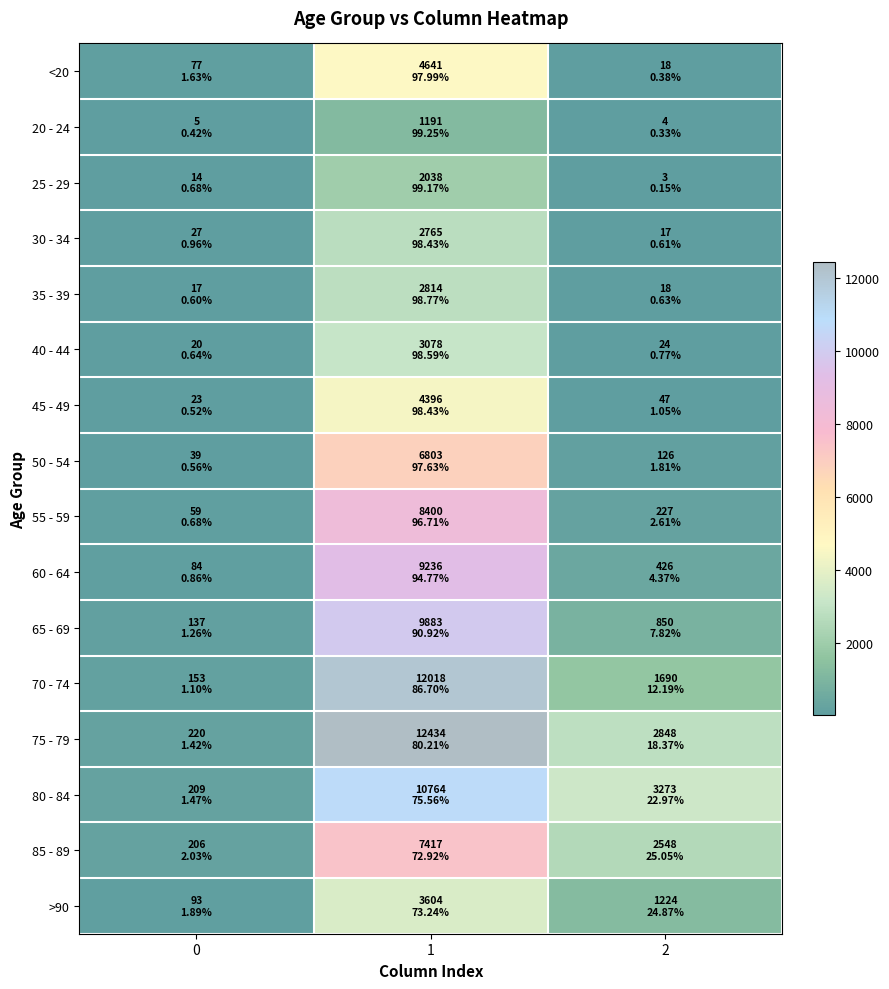

Reading right to left, transcribe all the data shown in this chart.

<20: 2=18	1=4641	0=77
20 - 24: 2=4	1=1191	0=5
25 - 29: 2=3	1=2038	0=14
30 - 34: 2=17	1=2765	0=27
35 - 39: 2=18	1=2814	0=17
40 - 44: 2=24	1=3078	0=20
45 - 49: 2=47	1=4396	0=23
50 - 54: 2=126	1=6803	0=39
55 - 59: 2=227	1=8400	0=59
60 - 64: 2=426	1=9236	0=84
65 - 69: 2=850	1=9883	0=137
70 - 74: 2=1690	1=12018	0=153
75 - 79: 2=2848	1=12434	0=220
80 - 84: 2=3273	1=10764	0=209
85 - 89: 2=2548	1=7417	0=206
>90: 2=1224	1=3604	0=93